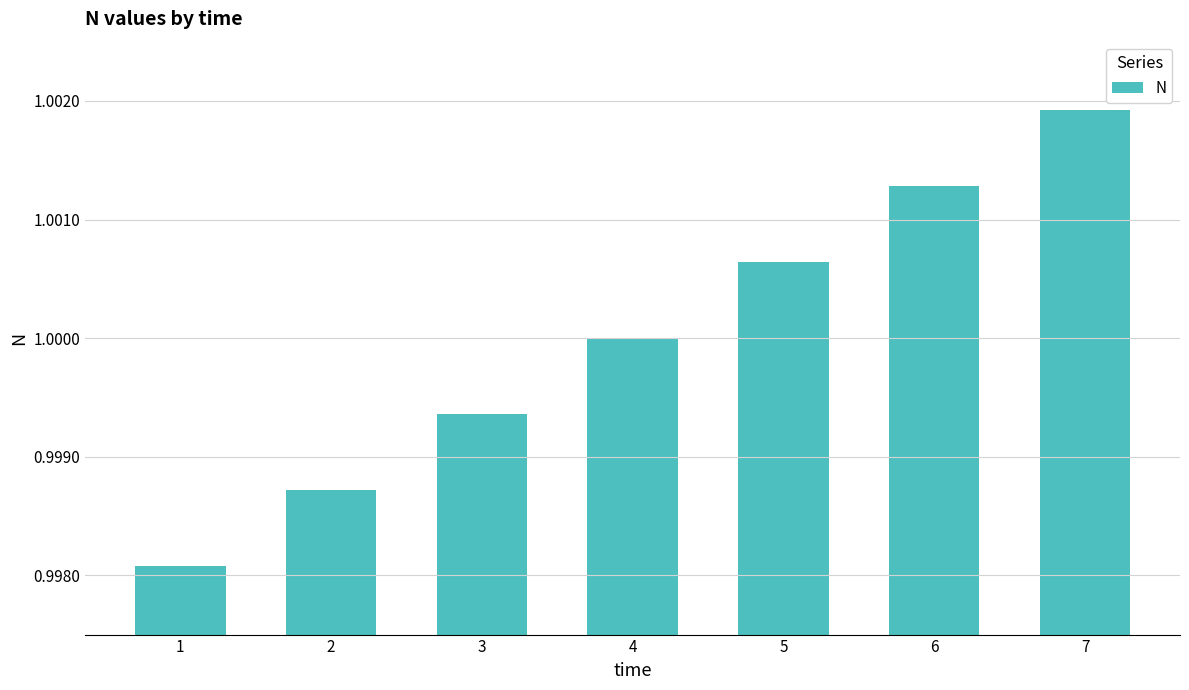

List the labels in order of value, smallest first.

1, 2, 3, 4, 5, 6, 7